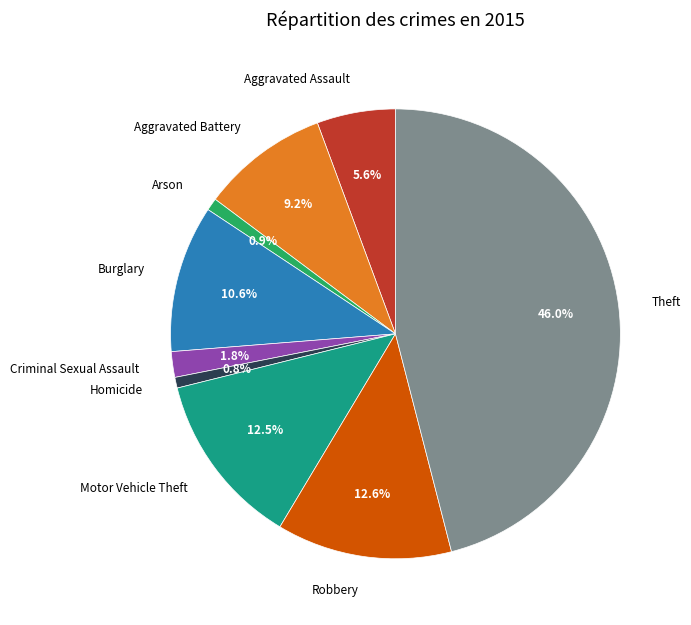

True or false: Criminal Sexual Assault accounts for 2% of the total.

True